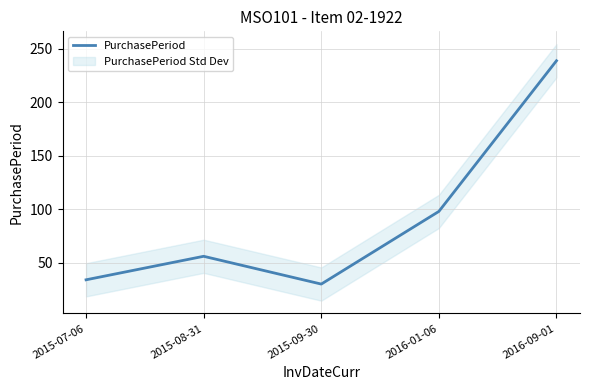

What is the difference between the second highest and second lowest values?

64